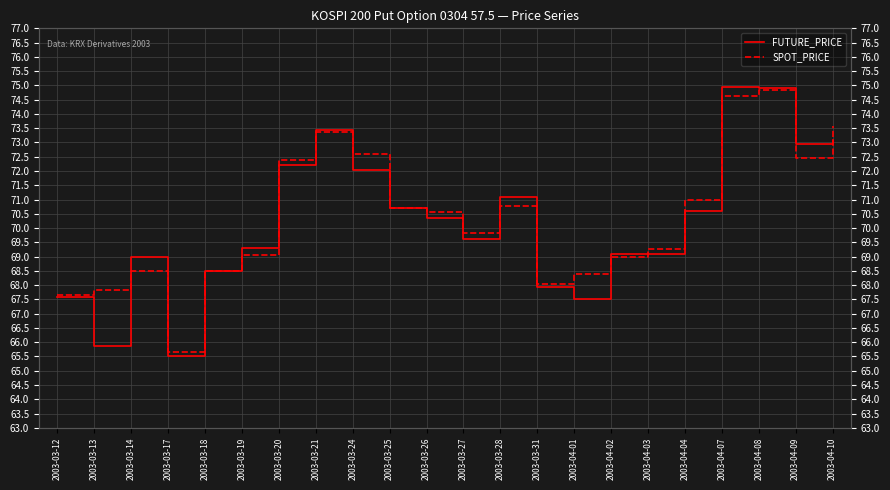

Which category has the highest value across all series?

2003-04-07